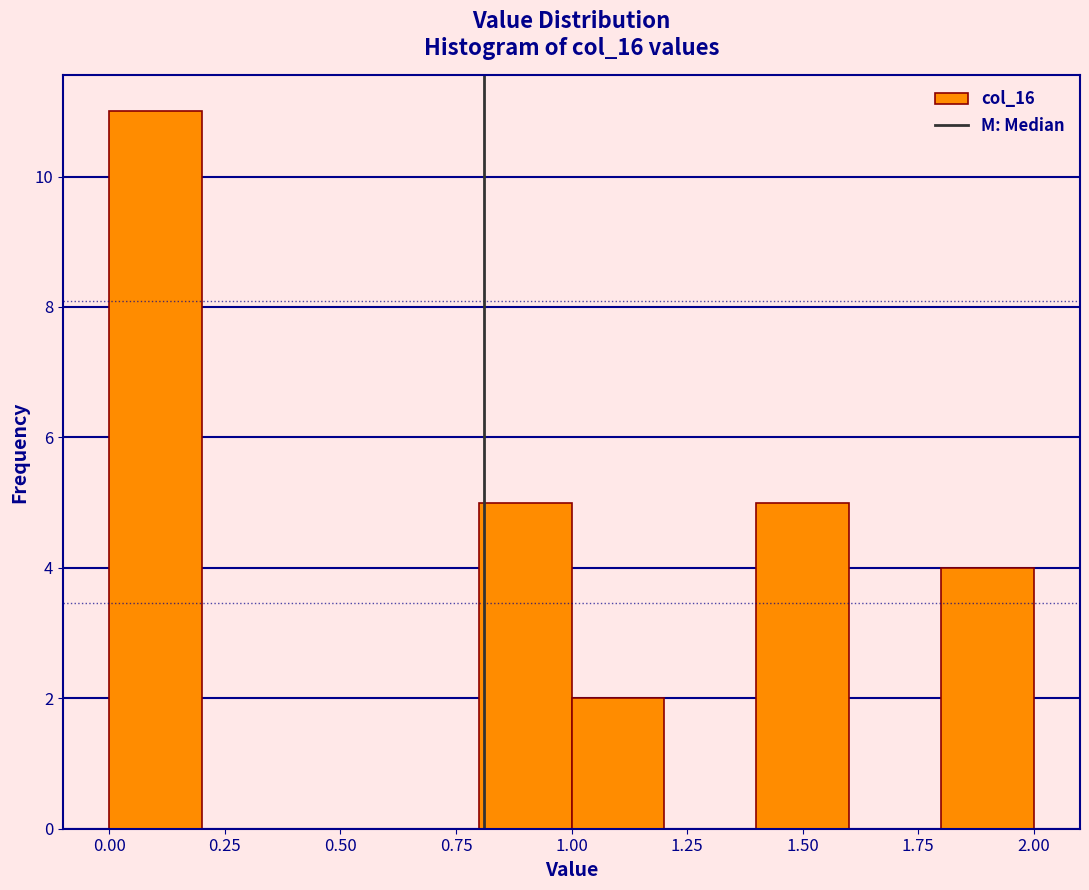

Reading left to right, transcribe this chart: for each bar, give the range it covers on the x-axis and its height. The values are not printed on the chart, so give them approximately, as read against the axis.

0.0 to 0.2: 11
0.2 to 0.4: 0
0.4 to 0.6: 0
0.6 to 0.8: 0
0.8 to 1.0: 5
1.0 to 1.2: 2
1.2 to 1.4: 0
1.4 to 1.6: 5
1.6 to 1.8: 0
1.8 to 2.0: 4